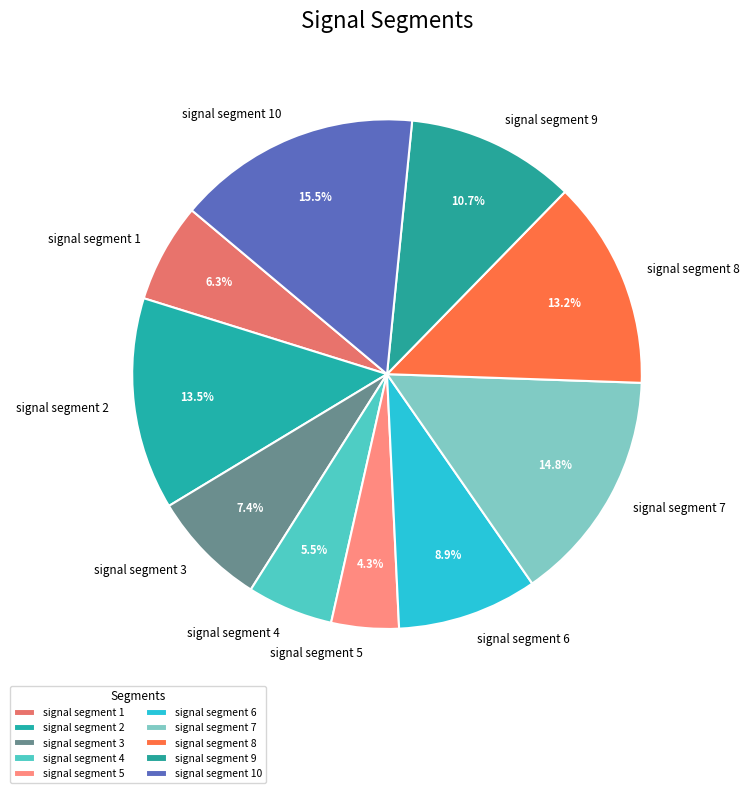

To the nearest percent, what percentage of the pie is signal segment 9?

11%